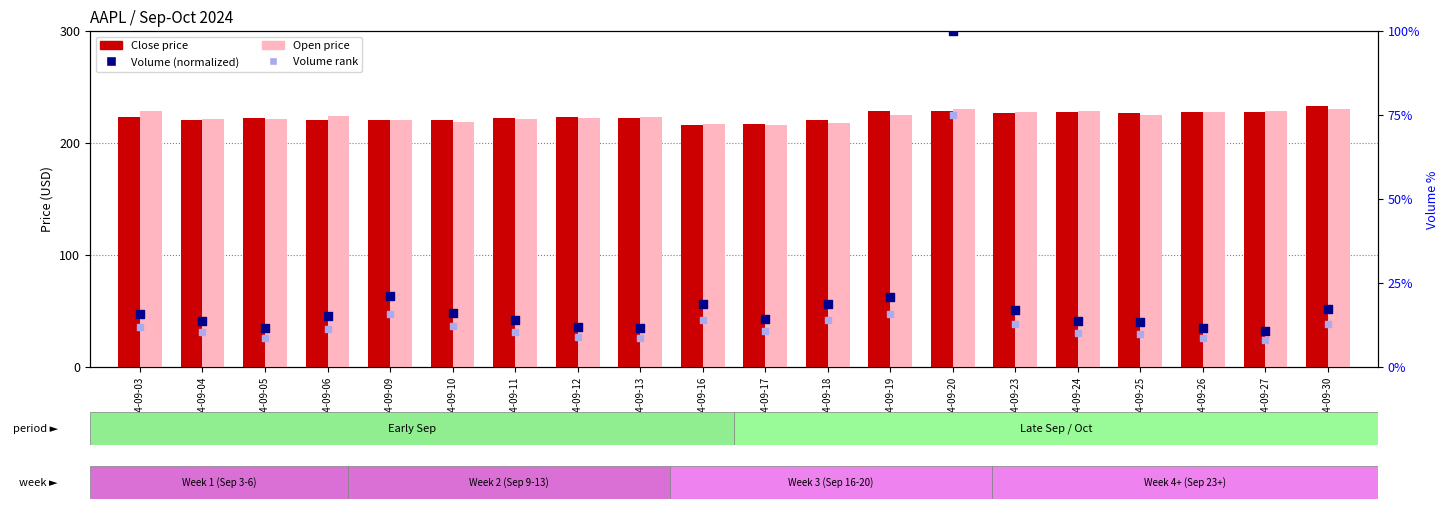

At which category is the sum across all series the highest?

2024-09-20